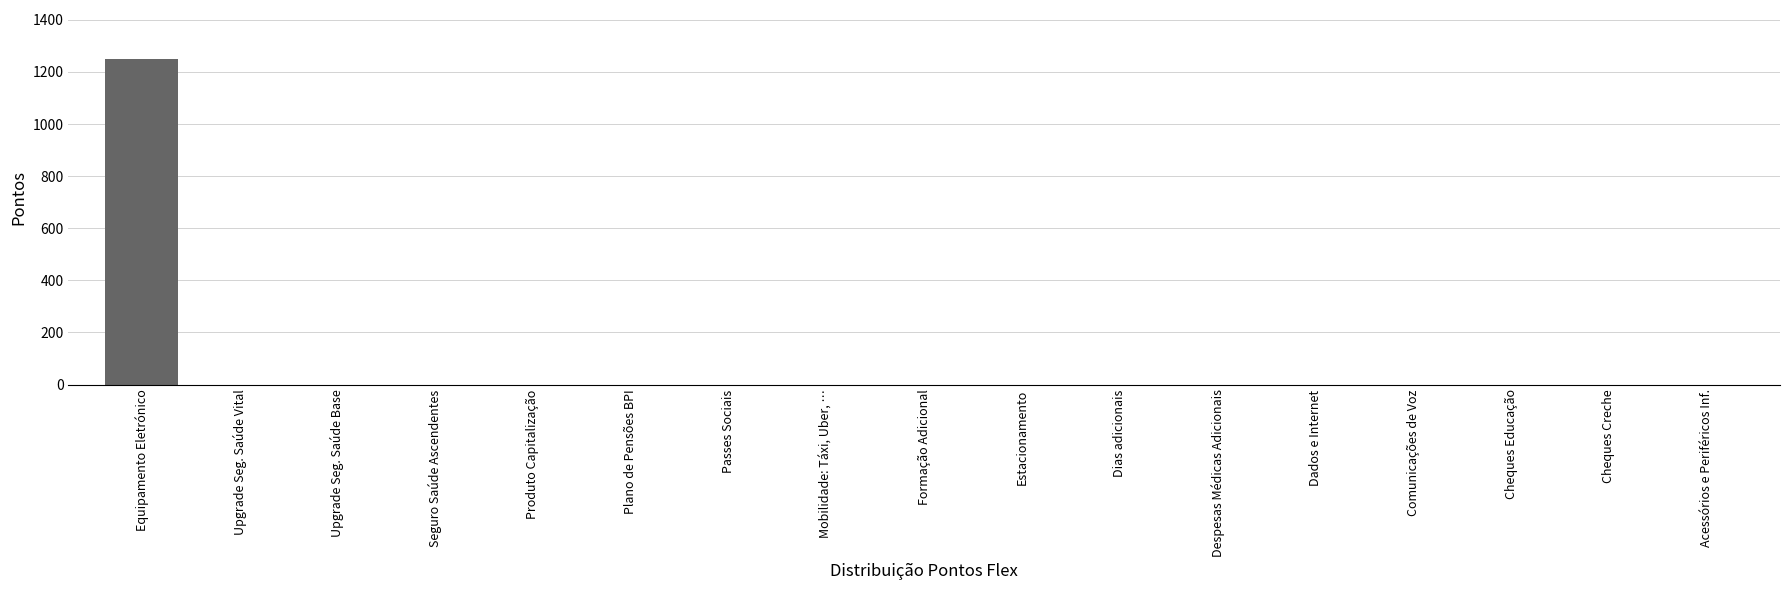

Reading left to right, list all the values displayed in this chart.

1250	0	0	0	0	0	0	0	0	0	0	0	0	0	0	0	0